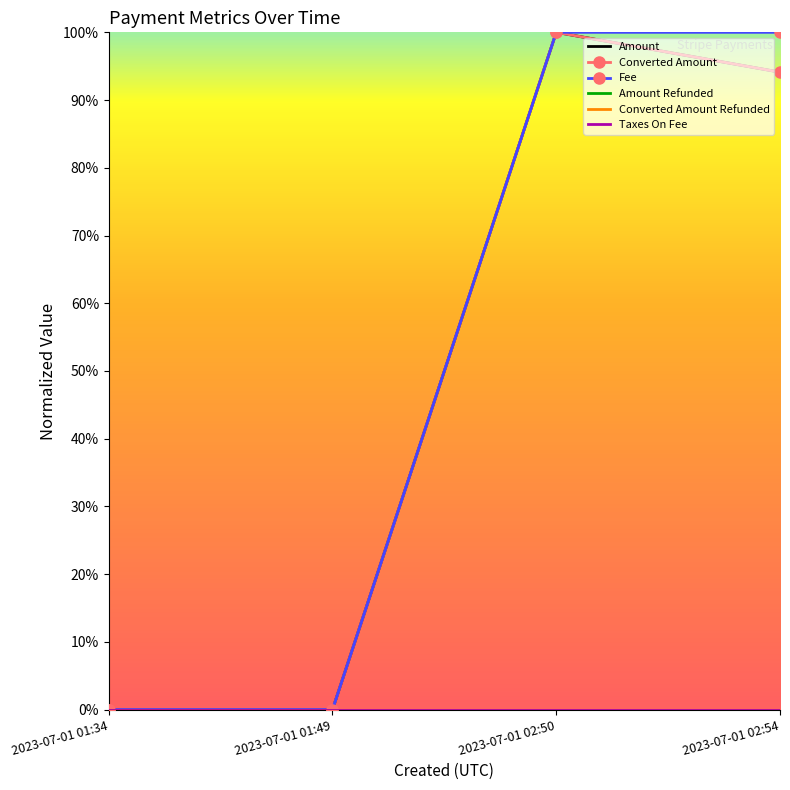

Reading left to right, extract all data points from this chart.

Amount: 0.0	0.0	1.0	0.9
Converted Amount: 0.0	0.0	1.0	0.9
Fee: 0.0	0.0	1.0	1.0